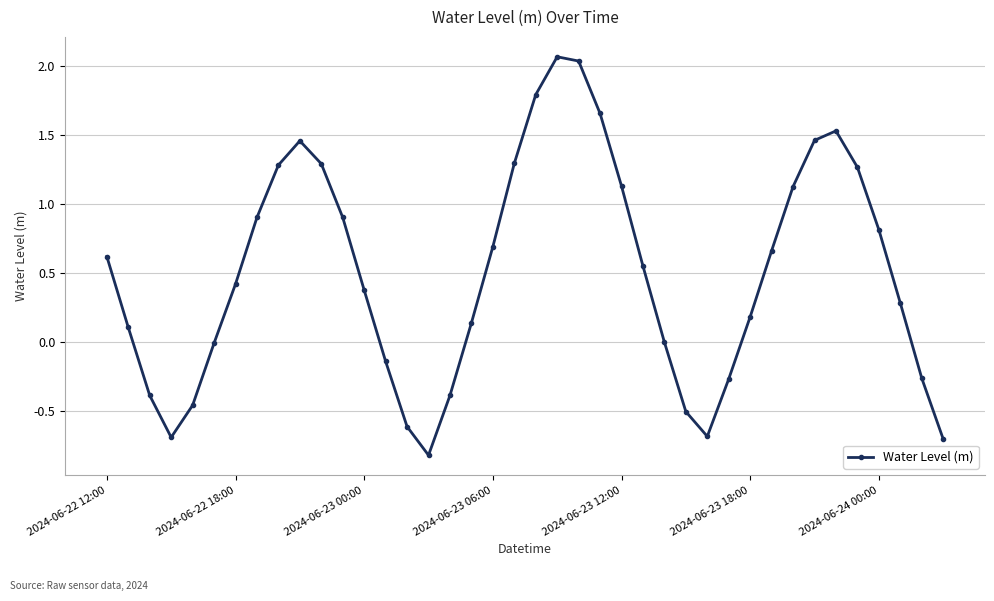

What is the minimum value shown in the chart?

-0.8